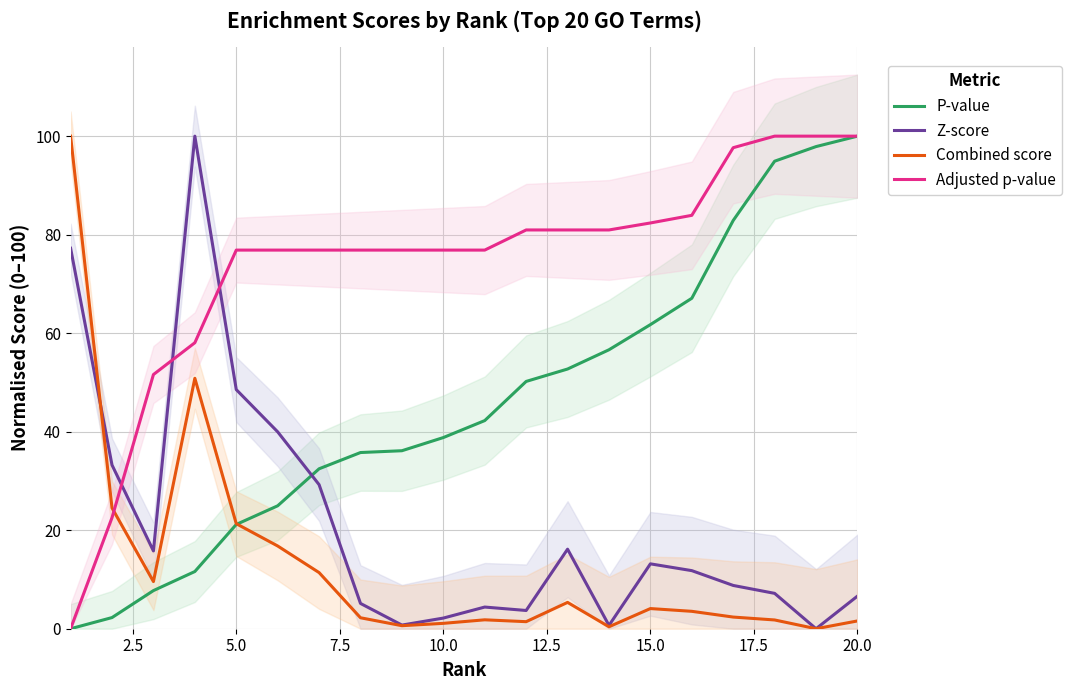

What is the difference between the second highest and minimum values in the Combined score series?

50.8